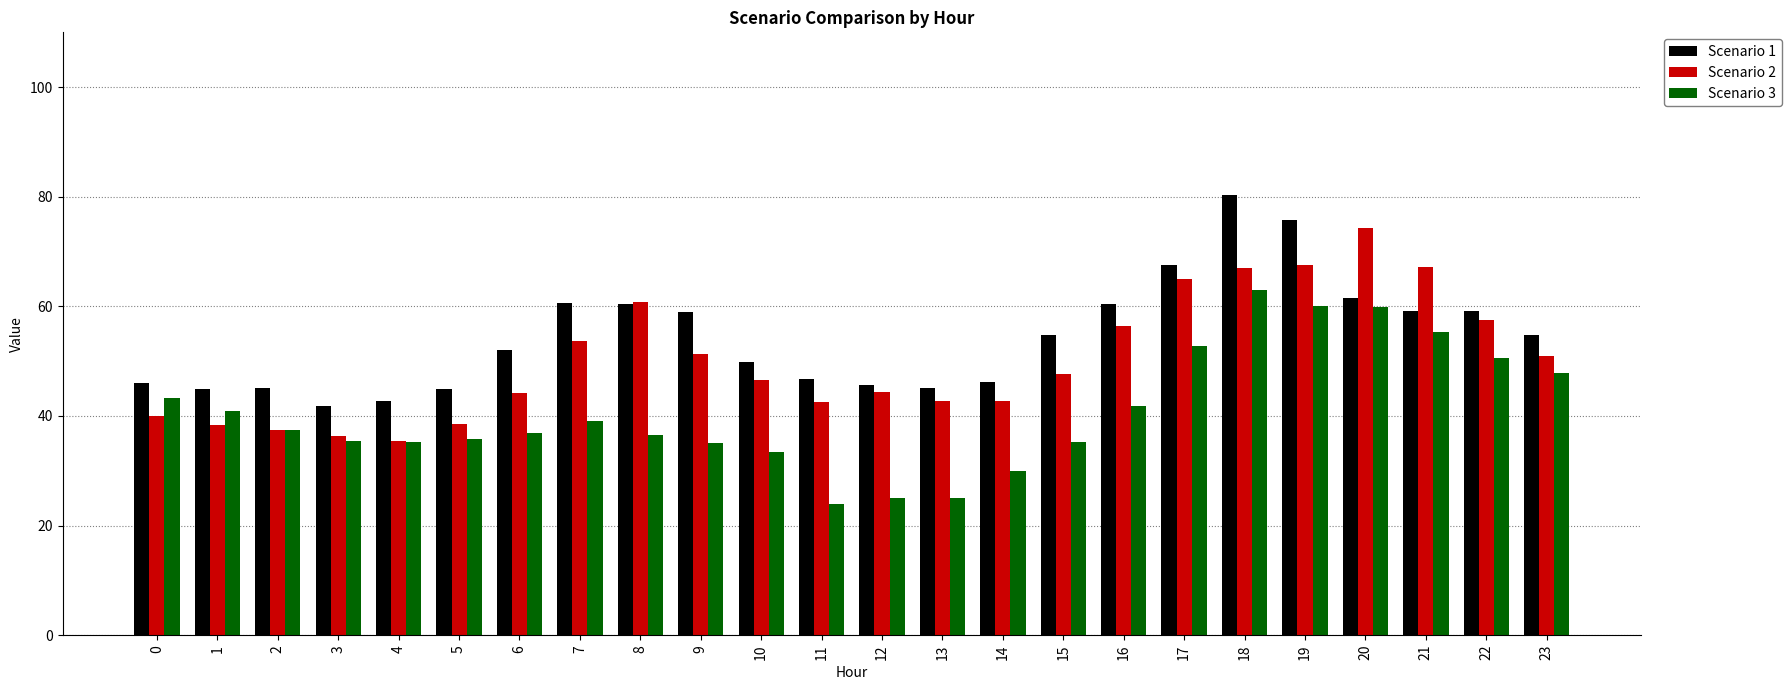

Rank the series by their average value, from highest to lowest.

Scenario 1, Scenario 2, Scenario 3